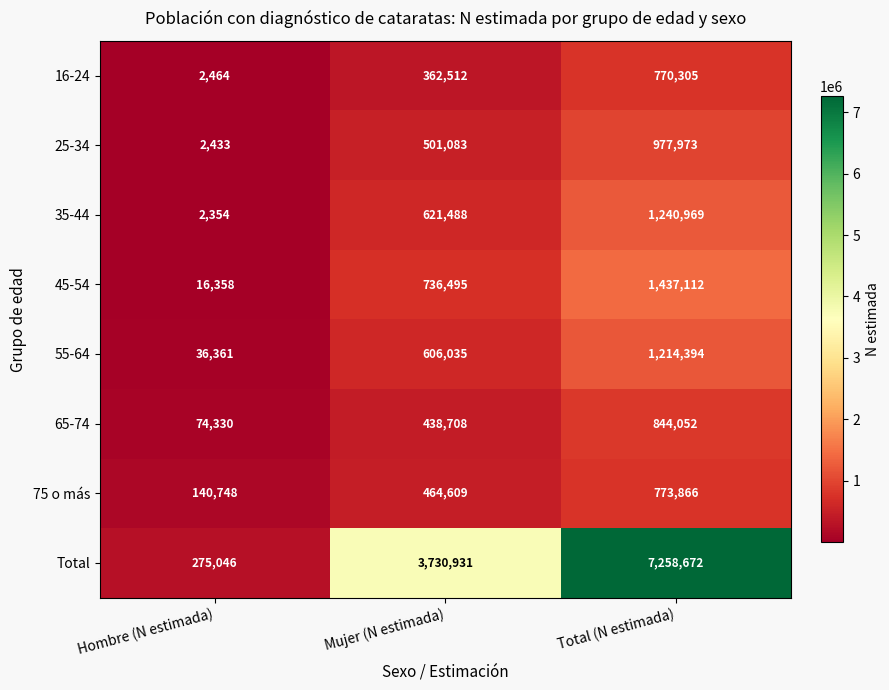

At which label is 35-44 closest to 621661?

Mujer (N estimada)